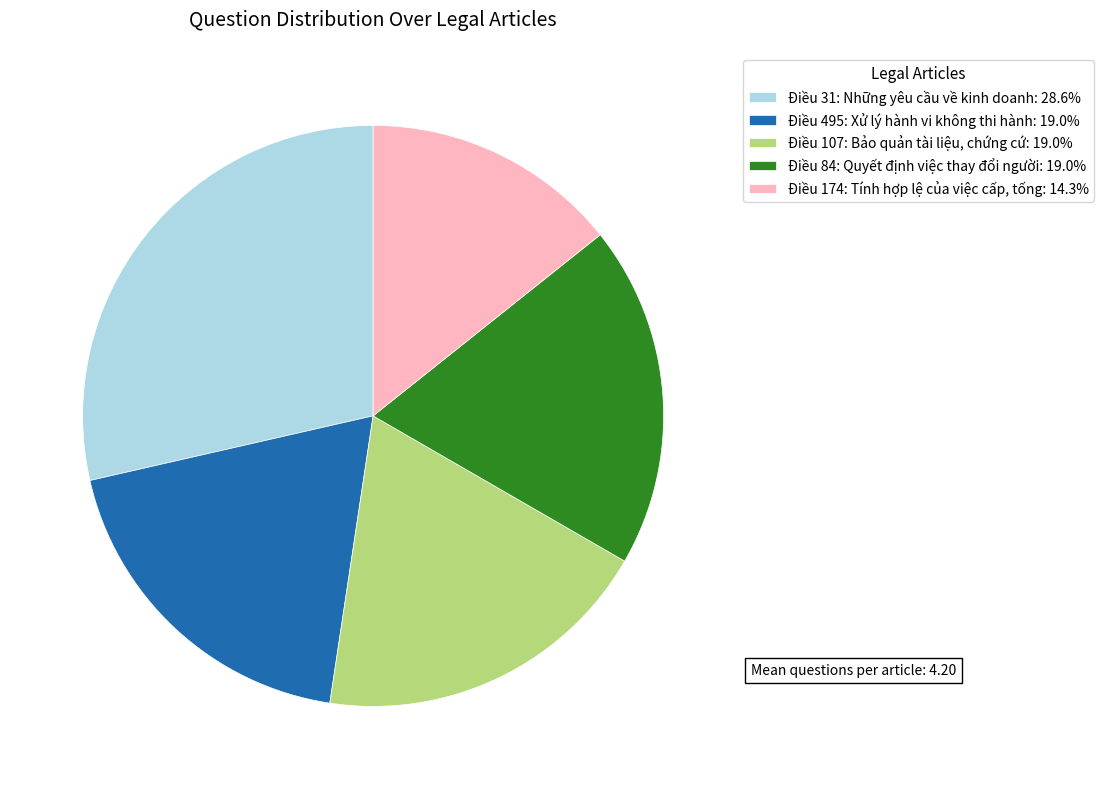

What is the largest slice in the pie chart?

Điều 31: Những yêu cầu về kinh doanh